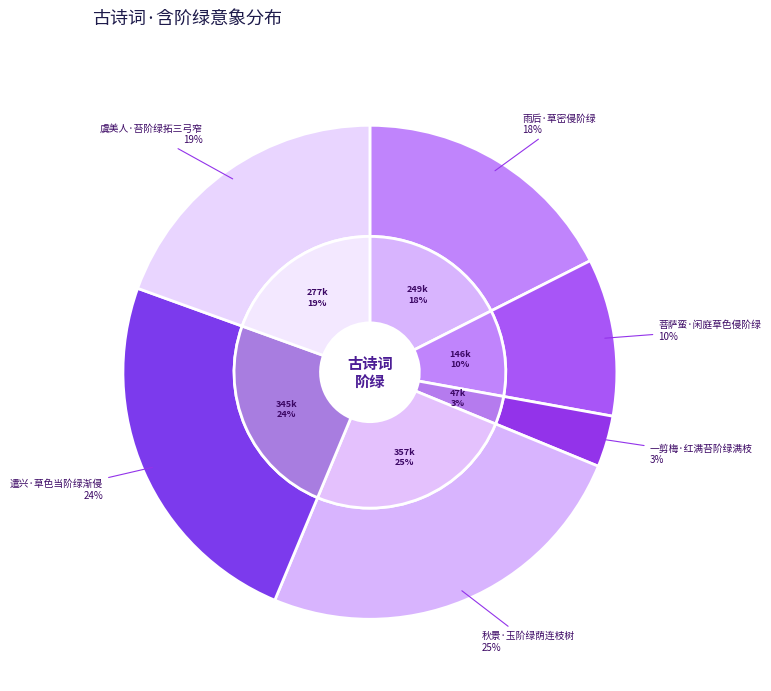

What percentage is the 遣兴·草色当阶绿渐侵 slice, to the nearest percent?

24%